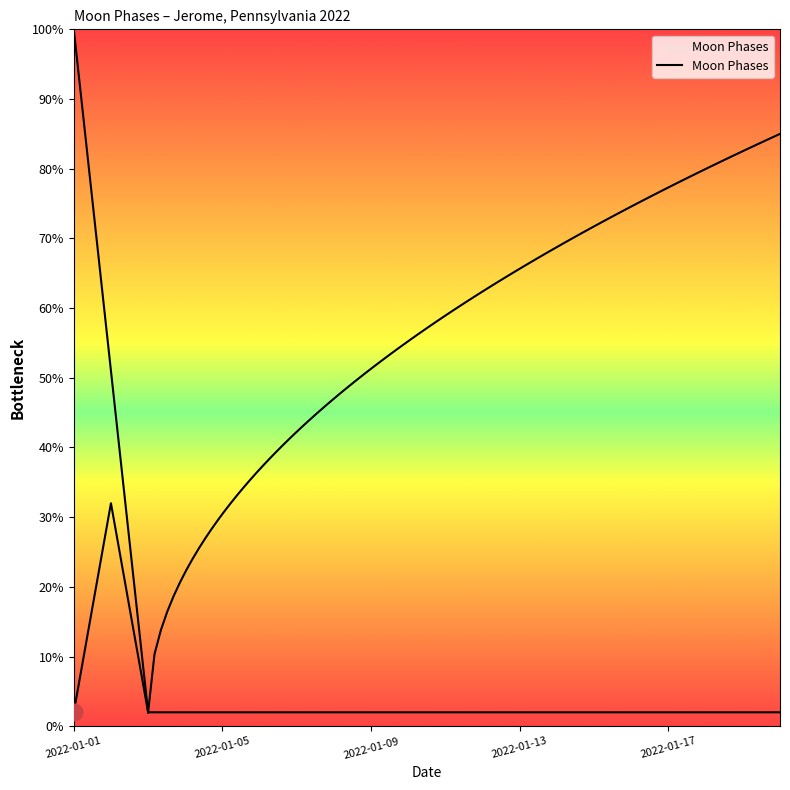

Reading right to left, list all the values displayed in this chart.

2022-01-20=2	2022-01-19=2	2022-01-18=2	2022-01-17=2	2022-01-16=2	2022-01-15=2	2022-01-14=2	2022-01-13=2	2022-01-12=2	2022-01-11=2	2022-01-10=2	2022-01-09=2	2022-01-08=2	2022-01-07=2	2022-01-06=2	2022-01-05=2	2022-01-04=2	2022-01-03=2	2022-01-02=32	2022-01-01=2